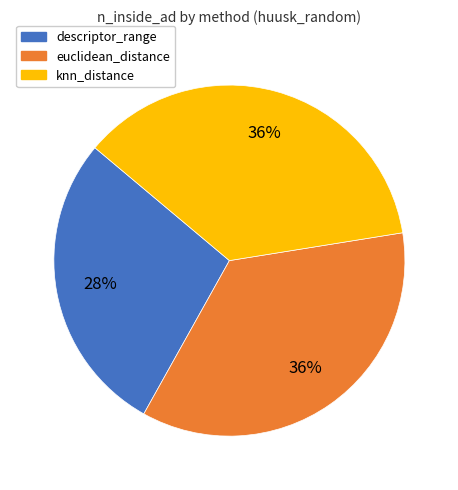

Is it true that descriptor_range is 17% of the pie?

False